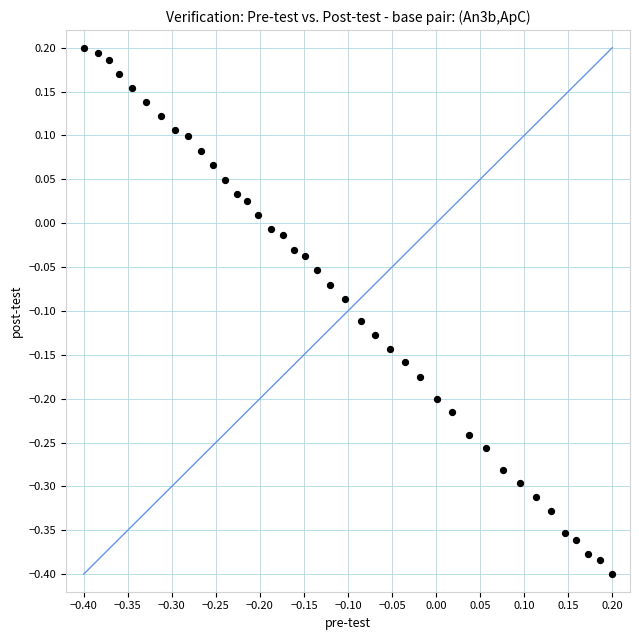

What is the range of X values (max minus min)?

0.6